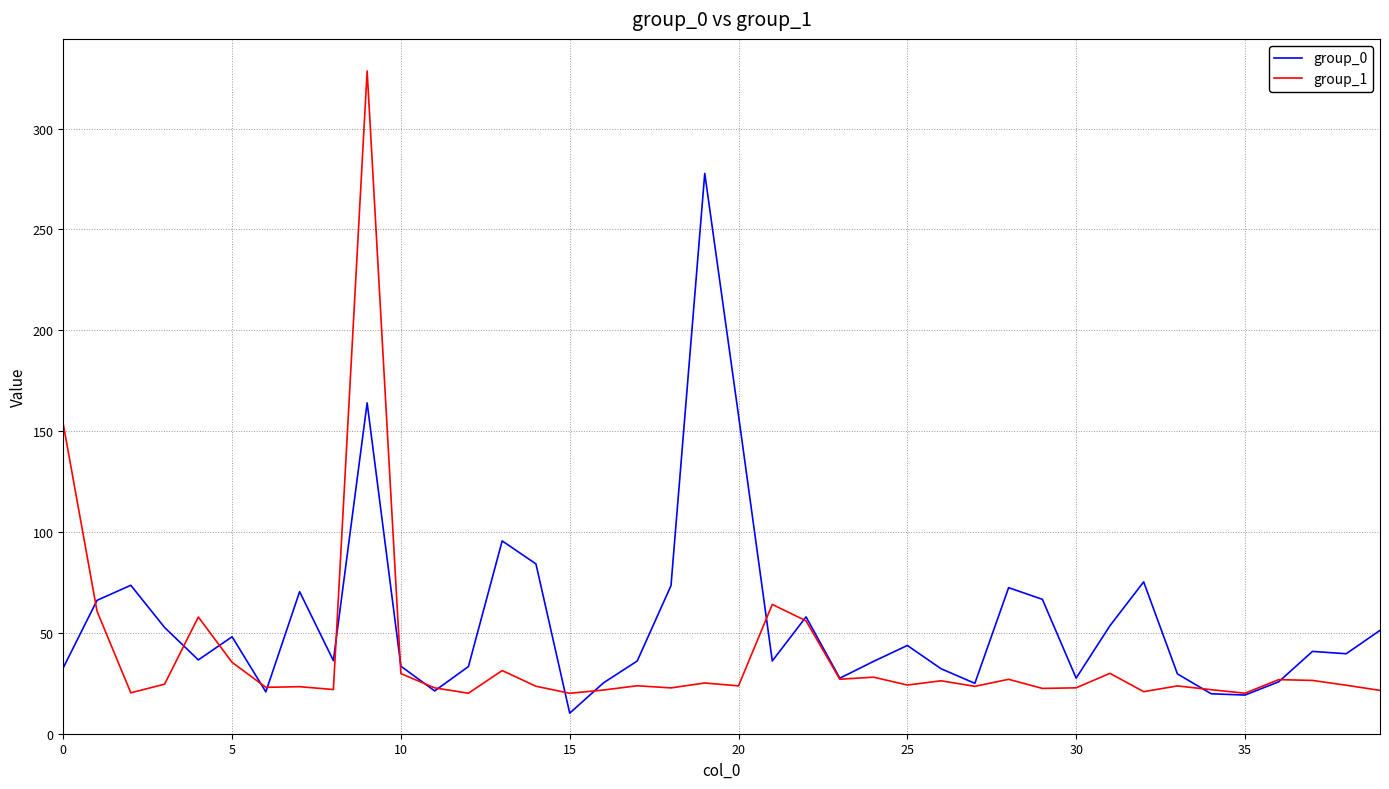

Which series has the widest spread of values?

group_1